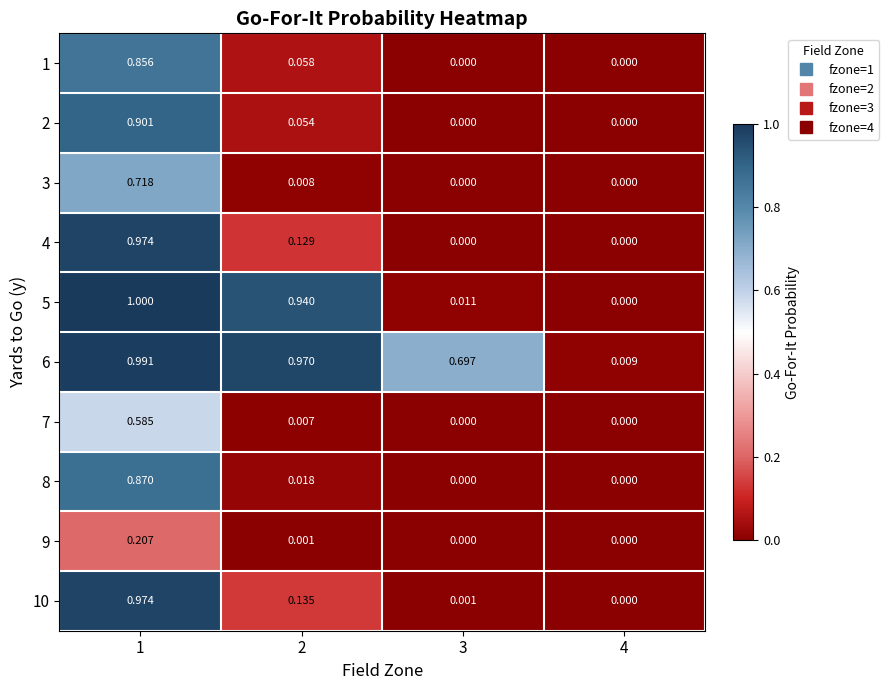

How many categories are shown in the chart?

4